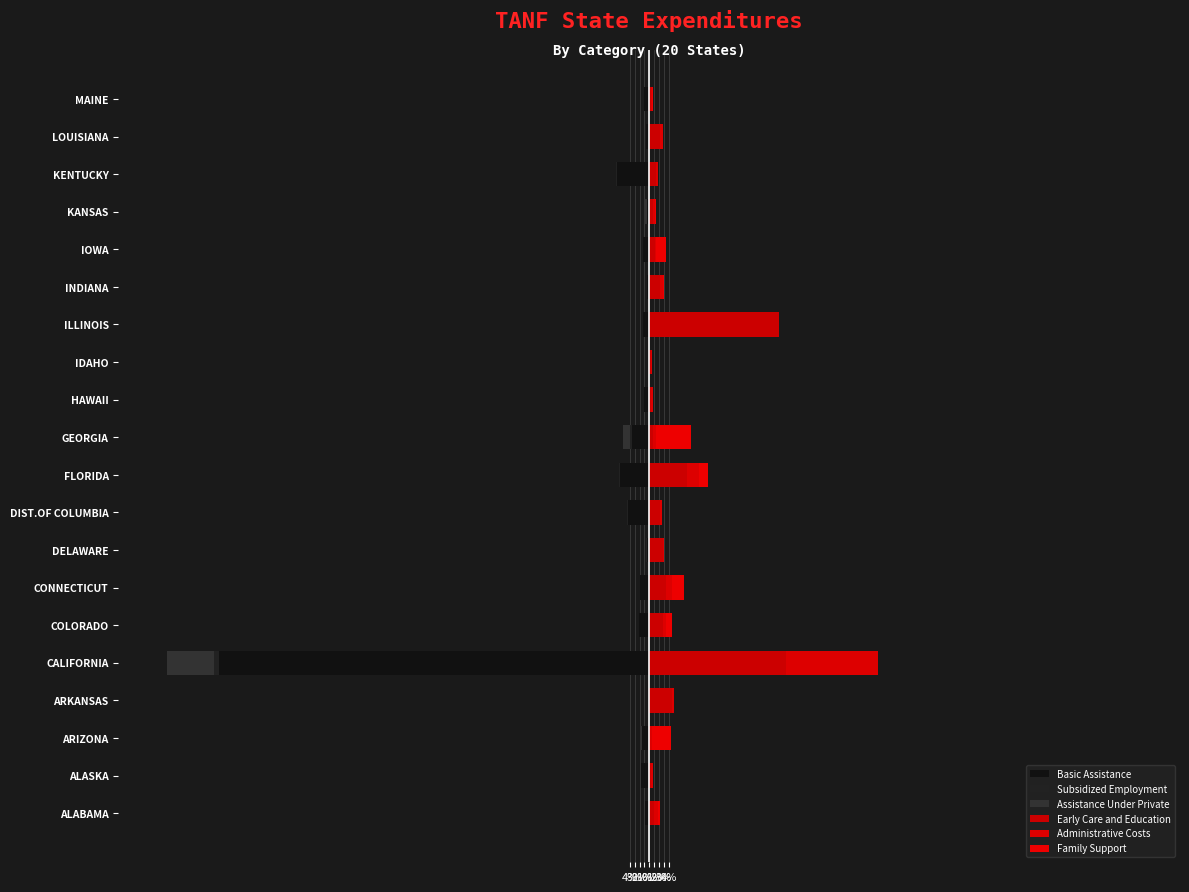

At how many categories does at least one series exceed 8?

2